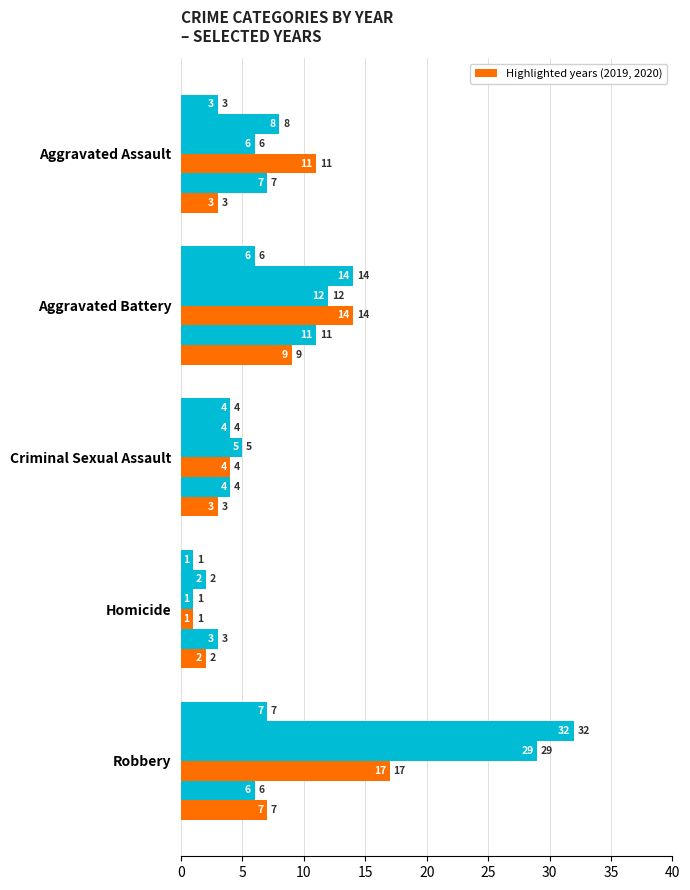

How many categories are shown in the chart?

5